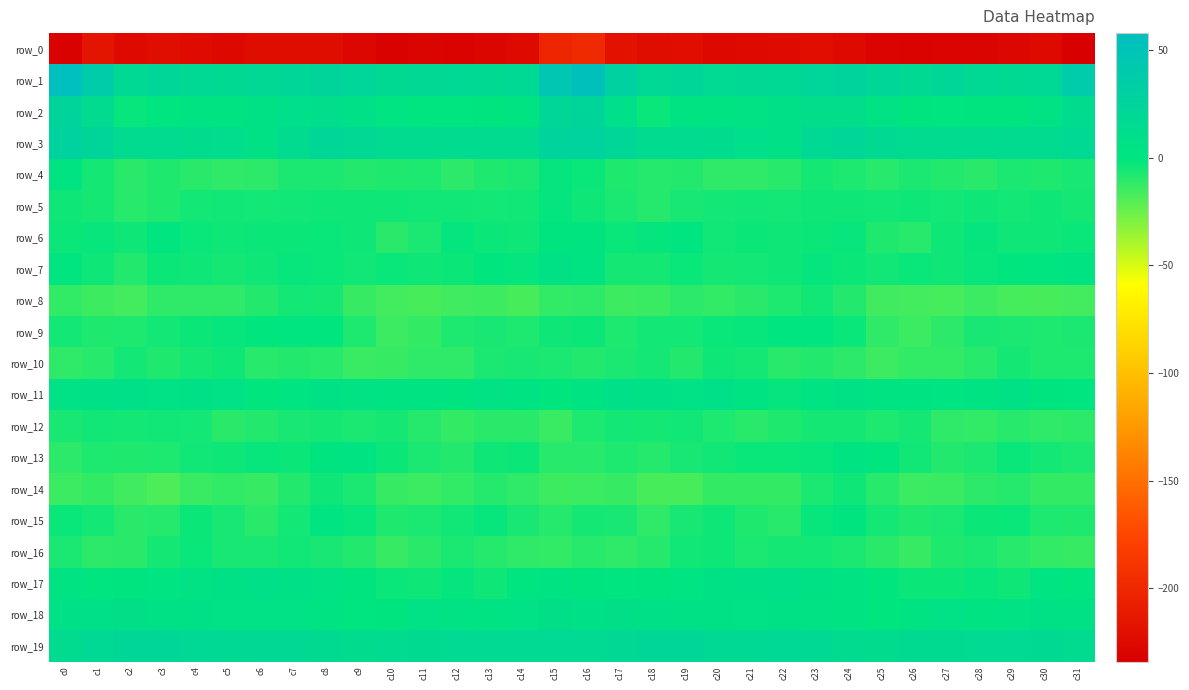

Count the number of data series in this chart.

20